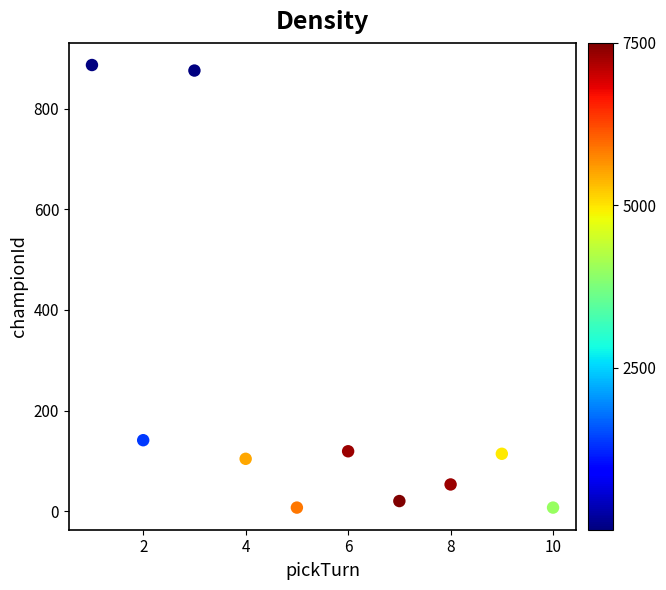

What Y value in the scatter plot is closest to 447?

141